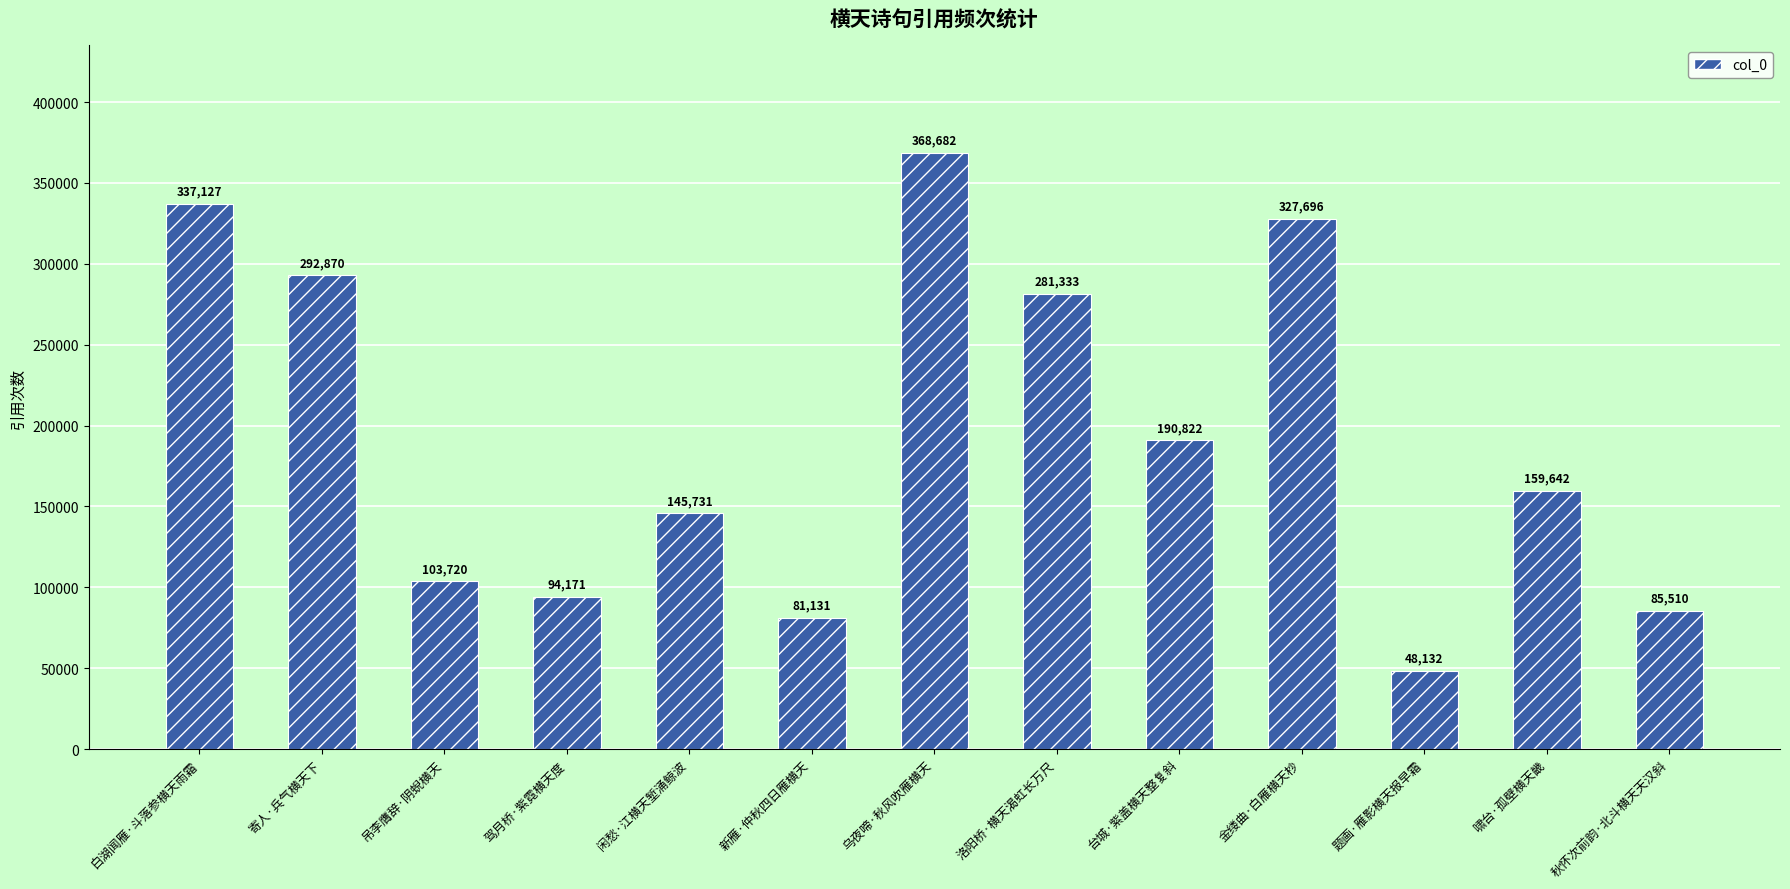

At which label does the data first exceed 159642?

白湖闻雁·斗落参横天雨霜